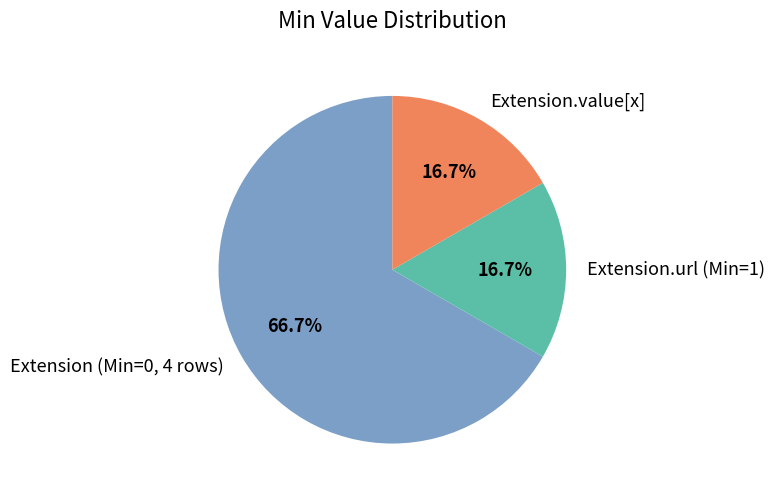

Is Extension.value[x] the majority of the pie?

No